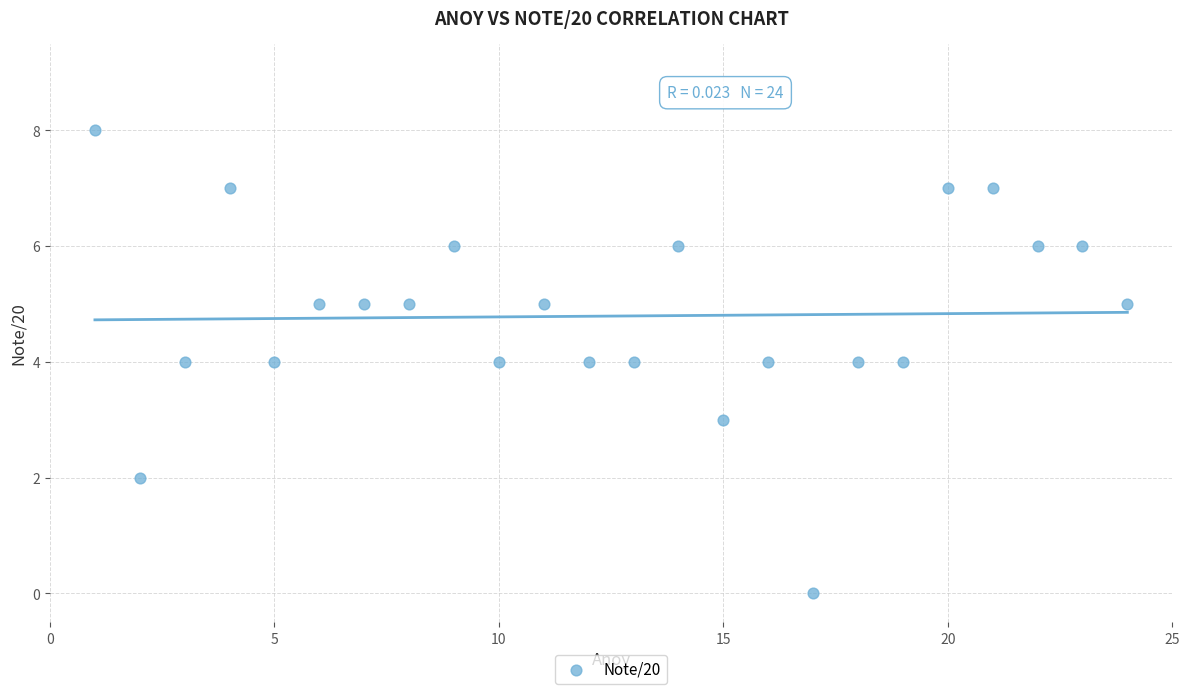

What is the range of X values (max minus min)?

23